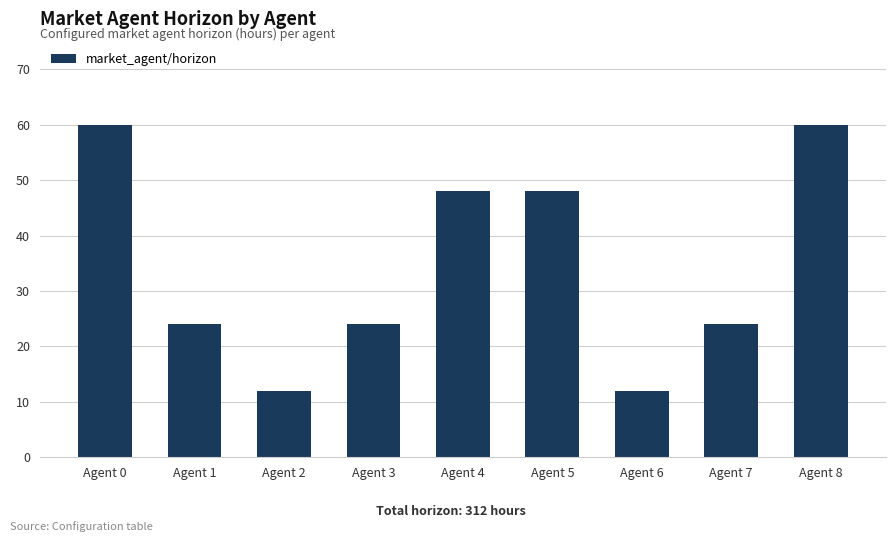

What is the greatest value displayed?

60